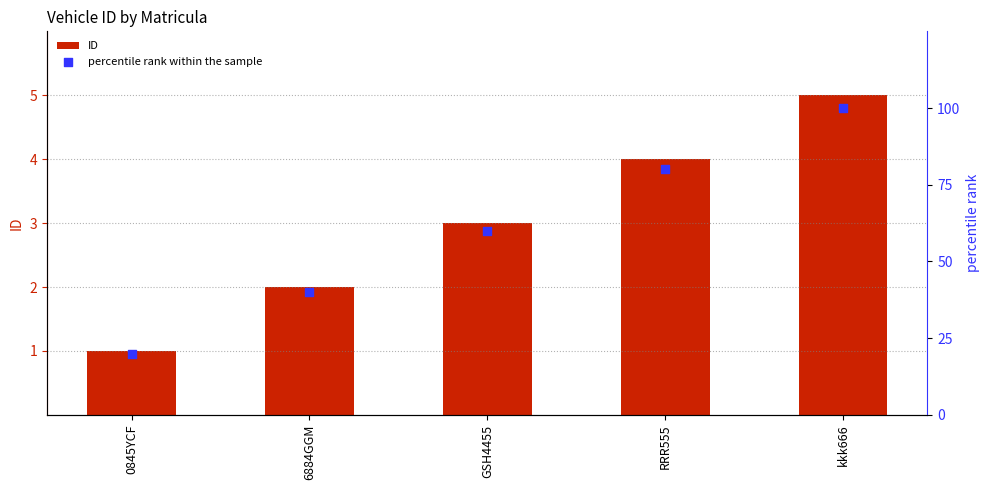

Which series reaches the minimum Y coordinate?

ID